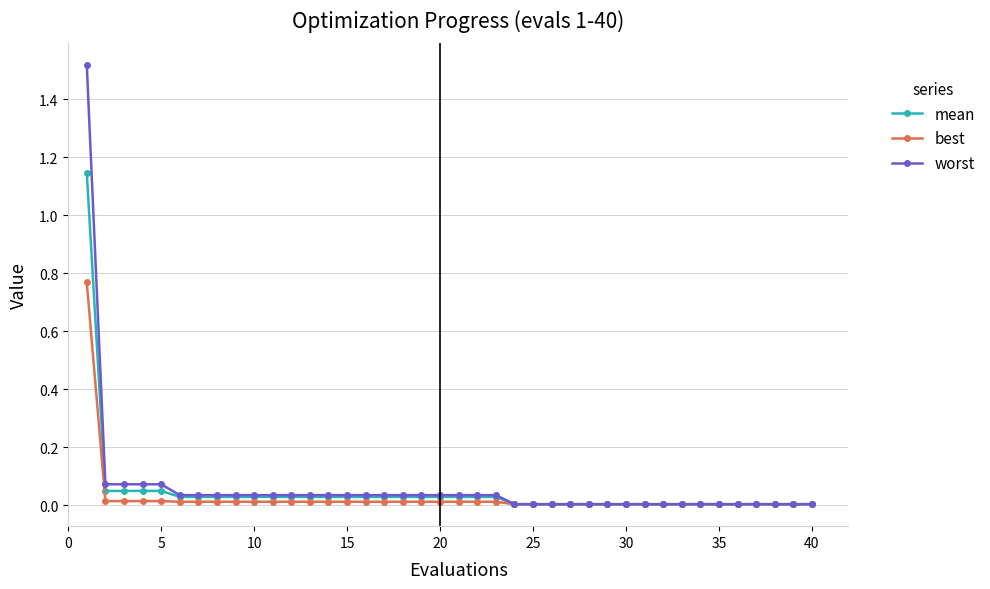

List the series in order of their peak value, highest first.

worst, mean, best